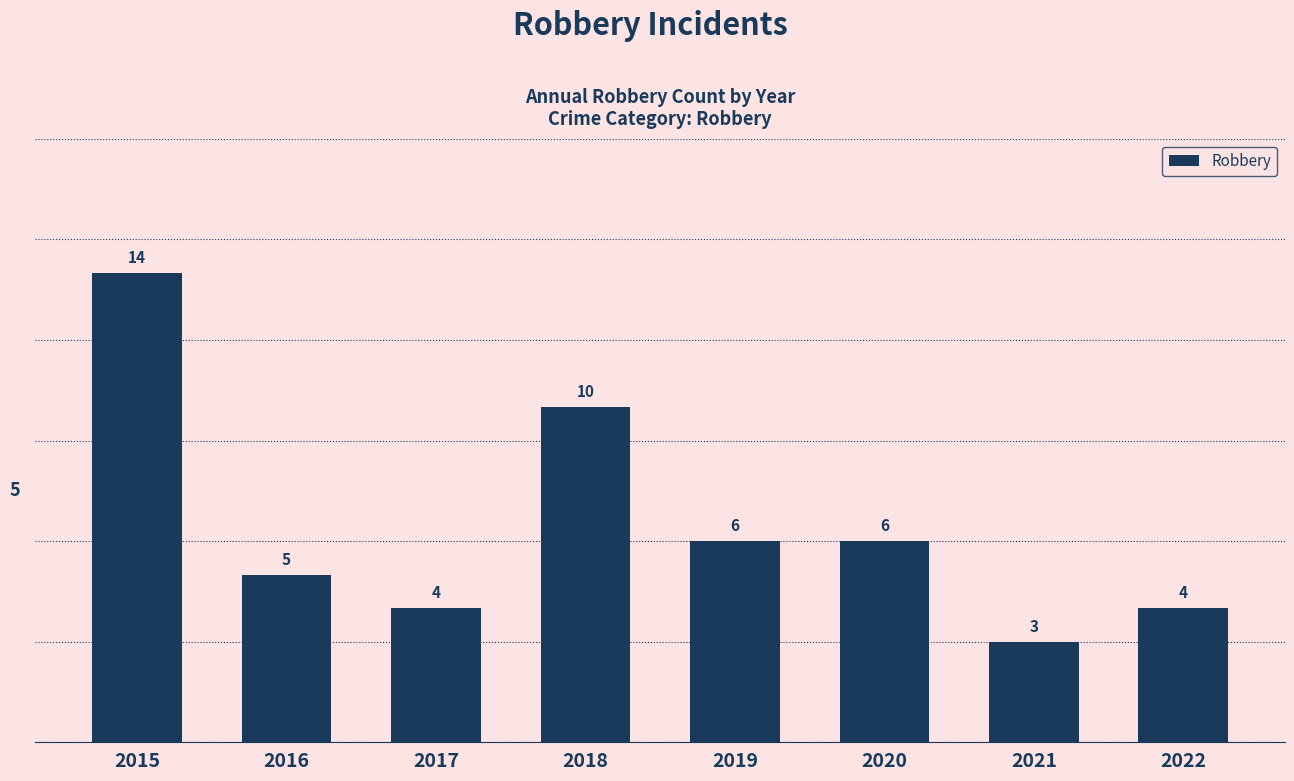

What is the difference between the second highest and minimum values?

7